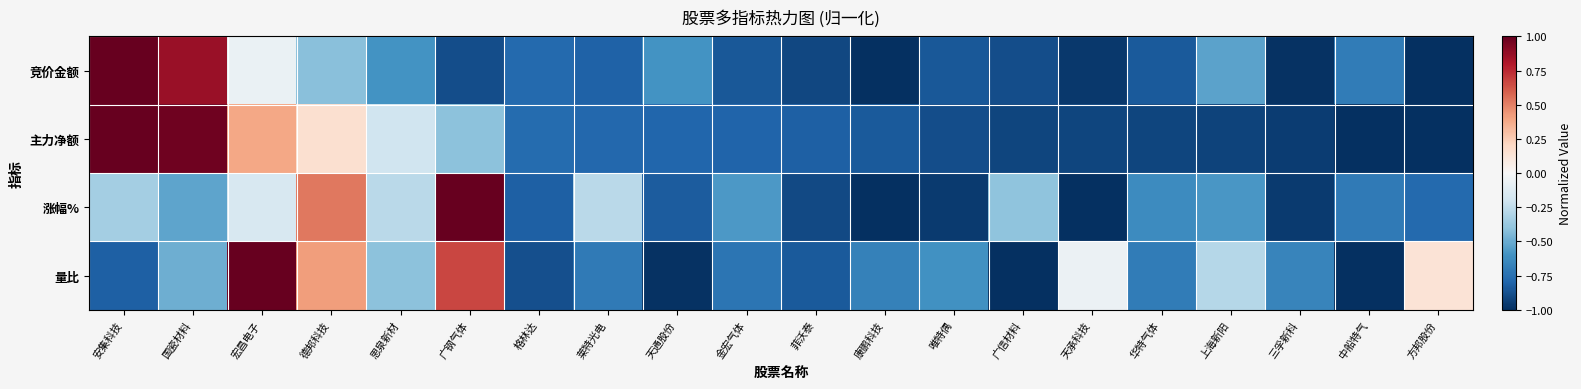

Which series has the largest total across all categories?

量比